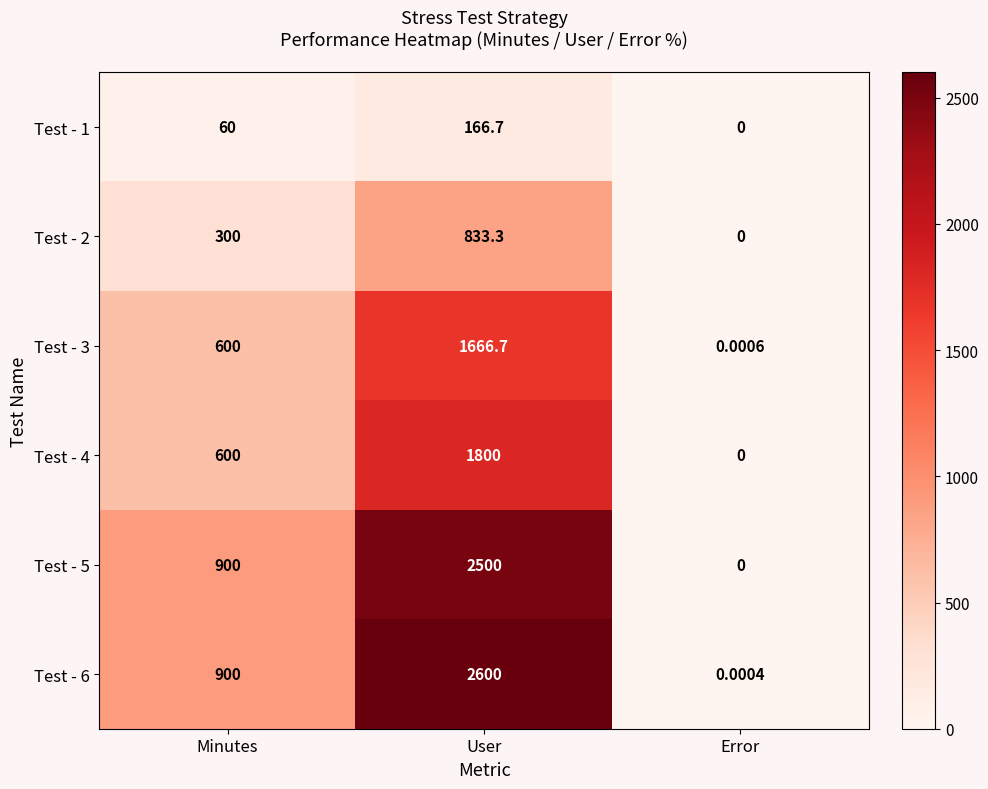

Where is Test - 2 nearest to the value 416?

Minutes